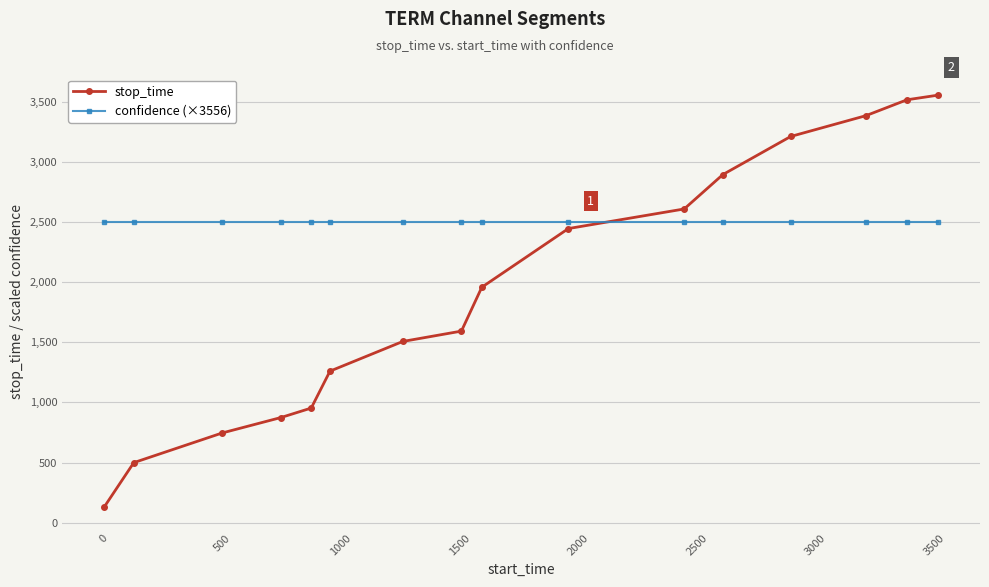

How many lines are shown in the chart?

2